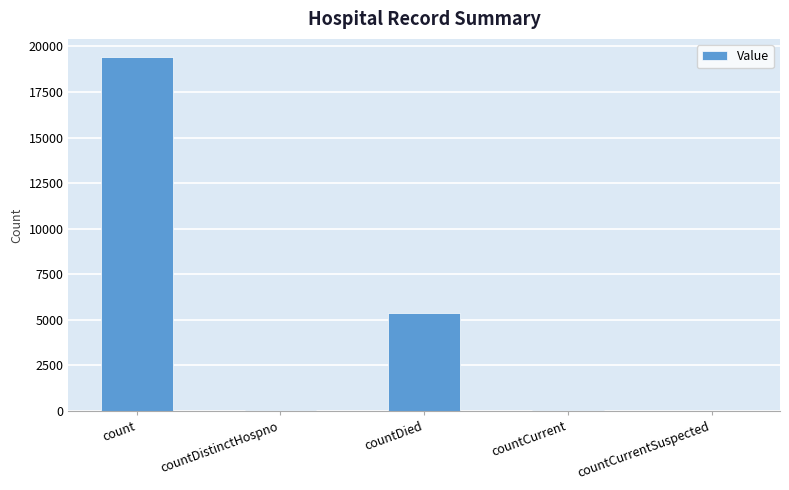

The chart shows a value of 13131 at countCurrentSuspected. True or false?

False